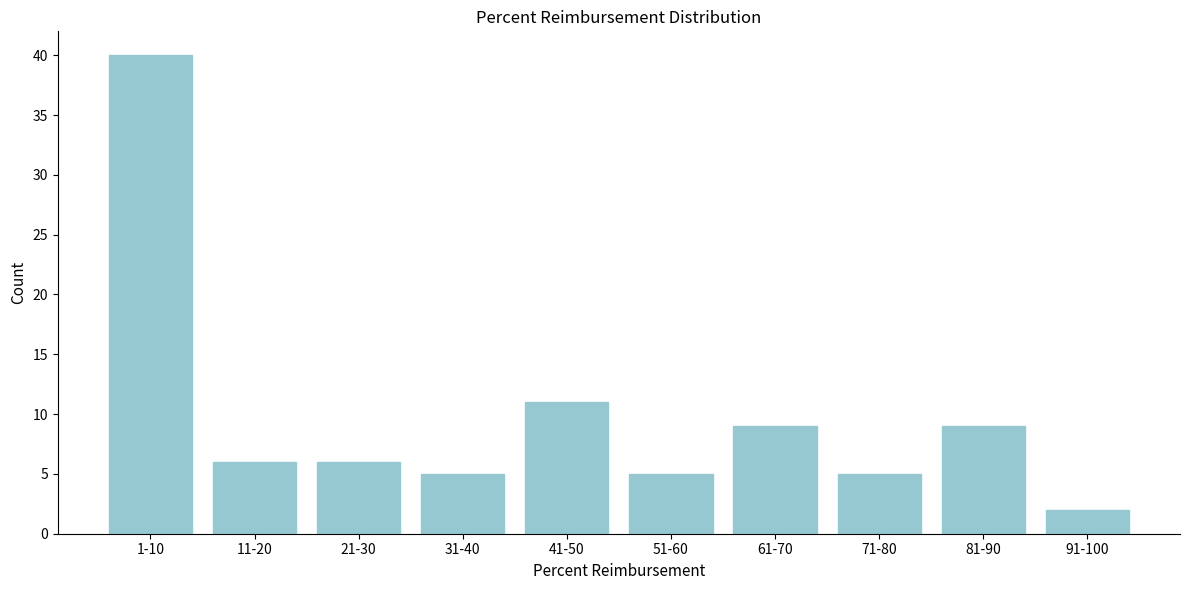

Reading left to right, extract all data points from this chart.

1-10=40	11-20=6	21-30=6	31-40=5	41-50=11	51-60=5	61-70=9	71-80=5	81-90=9	91-100=2